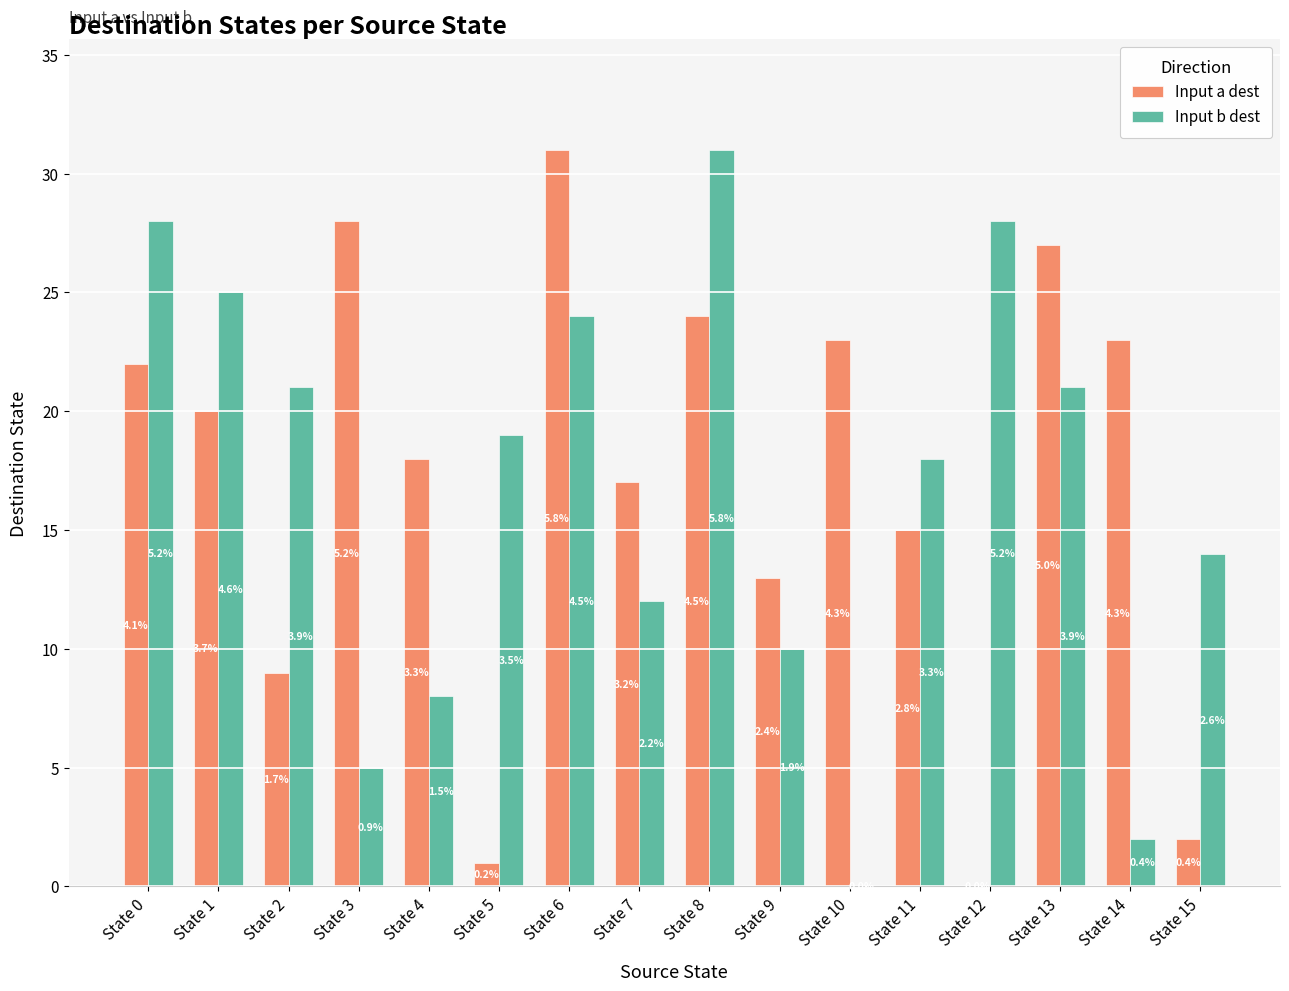

Are the bars grouped side by side (vs. stacked)?

Yes